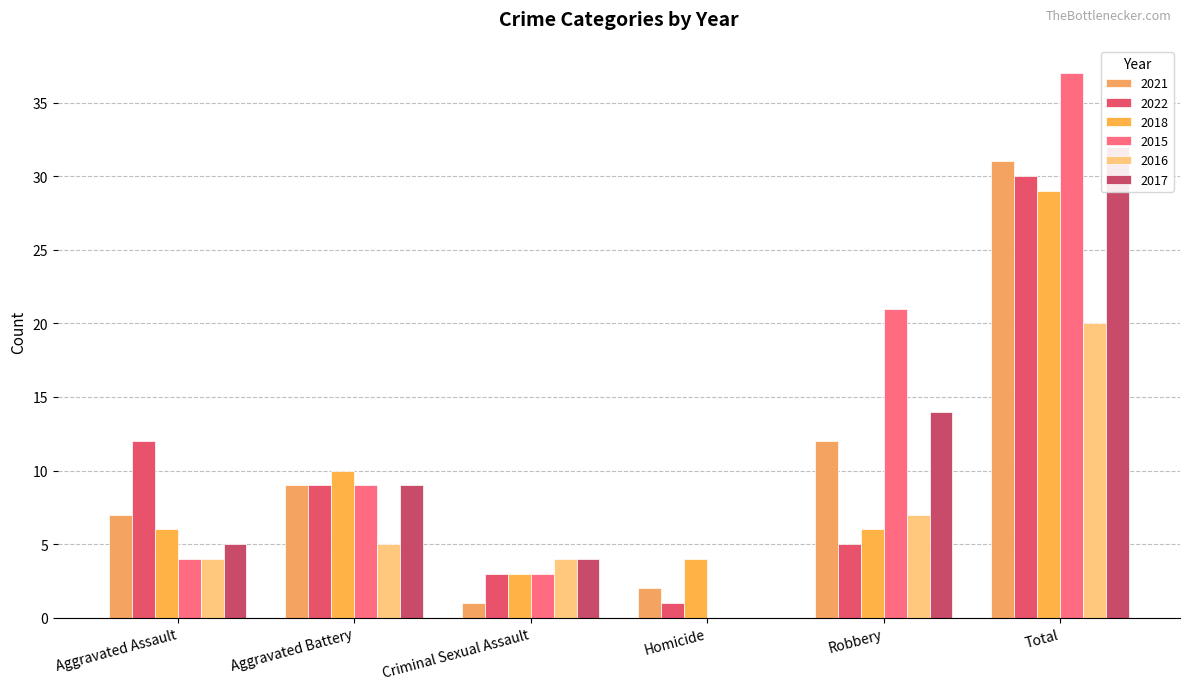

List the labels in order of 2017 value, largest first.

Total, Robbery, Aggravated Battery, Aggravated Assault, Criminal Sexual Assault, Homicide